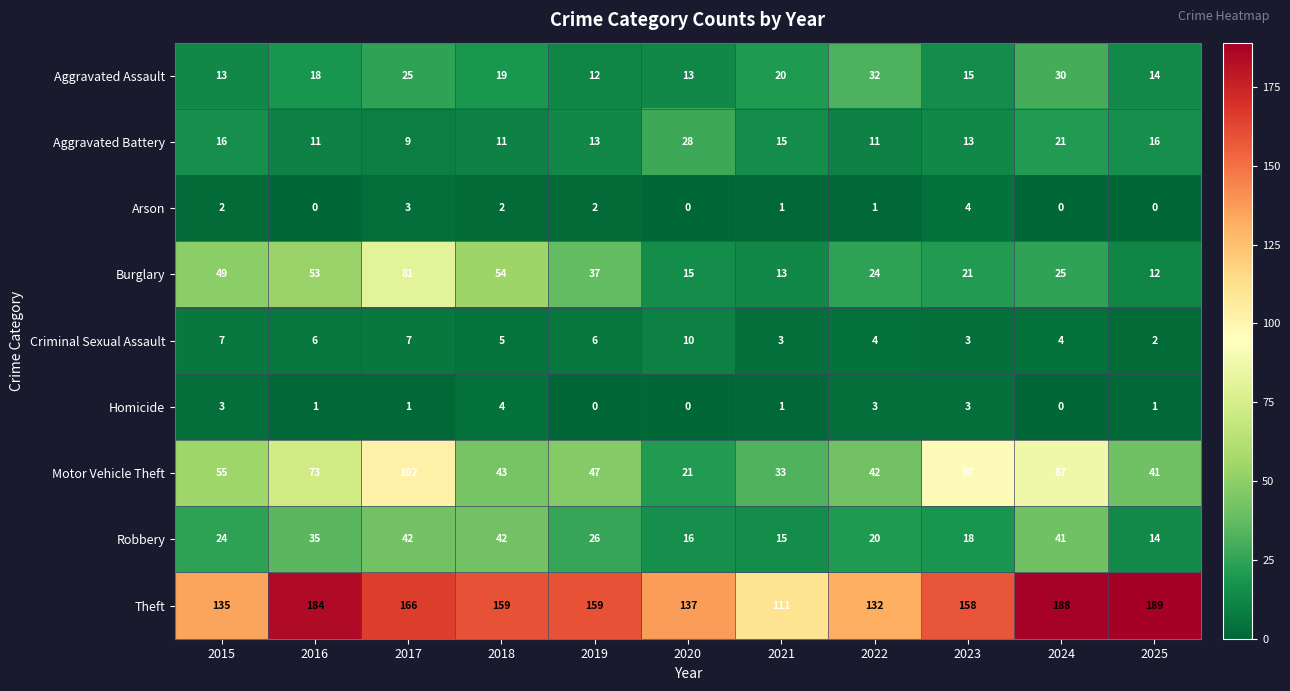

What is the spread (max minus min) of values at 2018?

157